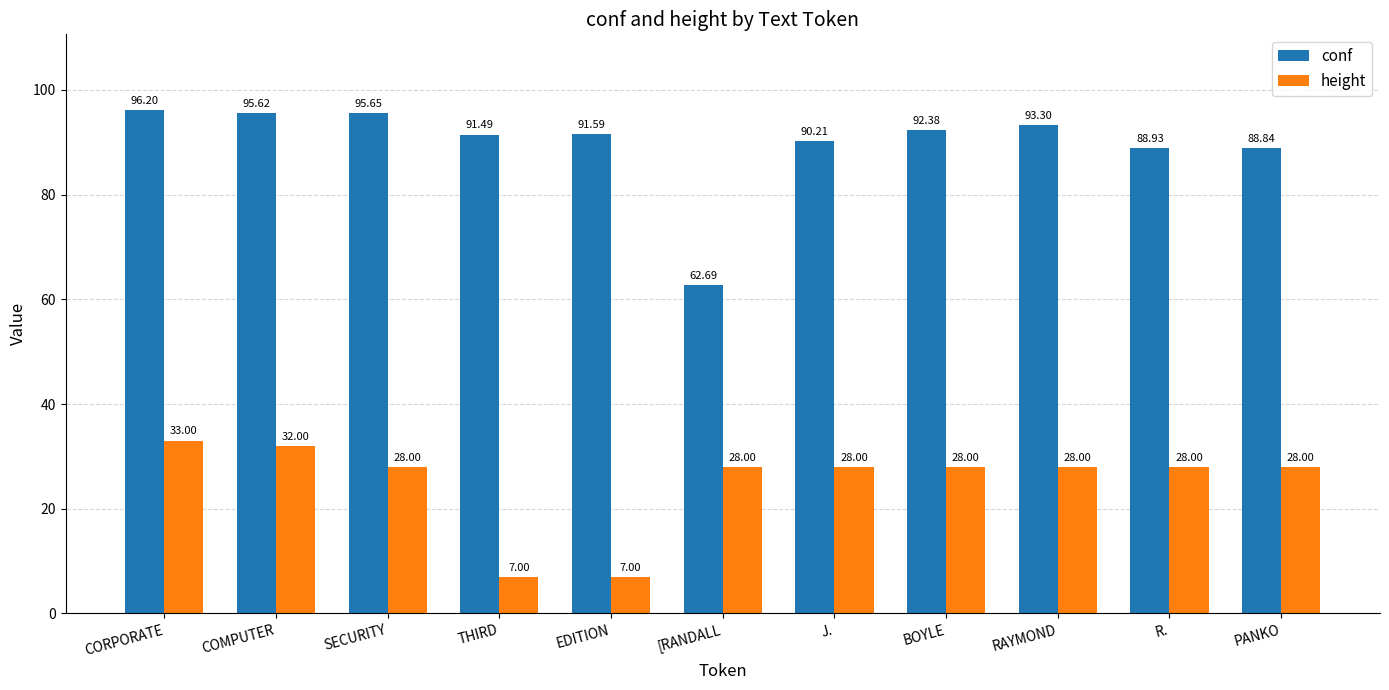

The value of conf at COMPUTER is 128.9. True or false?

False